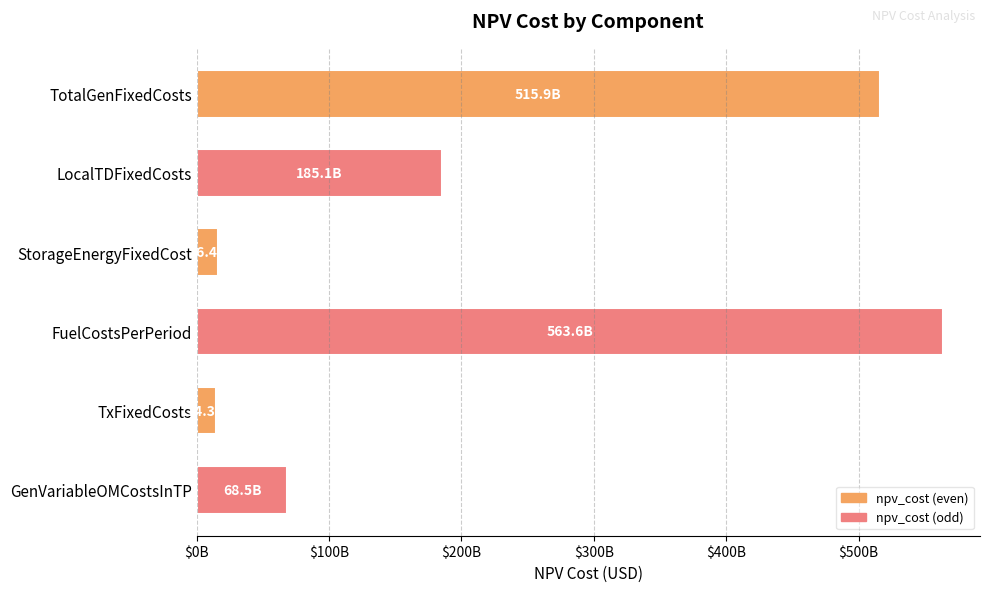

What is the smallest value displayed?

14327189617.7